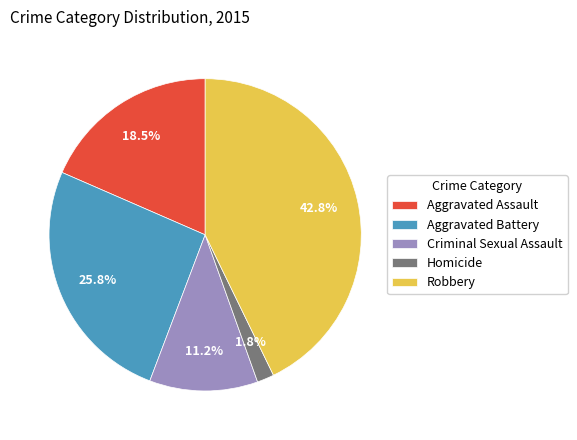

Is Criminal Sexual Assault the majority of the pie?

No